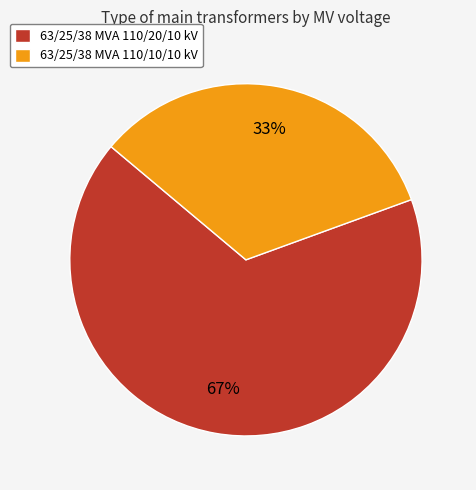

To the nearest percent, what is the average slice percentage?

50%